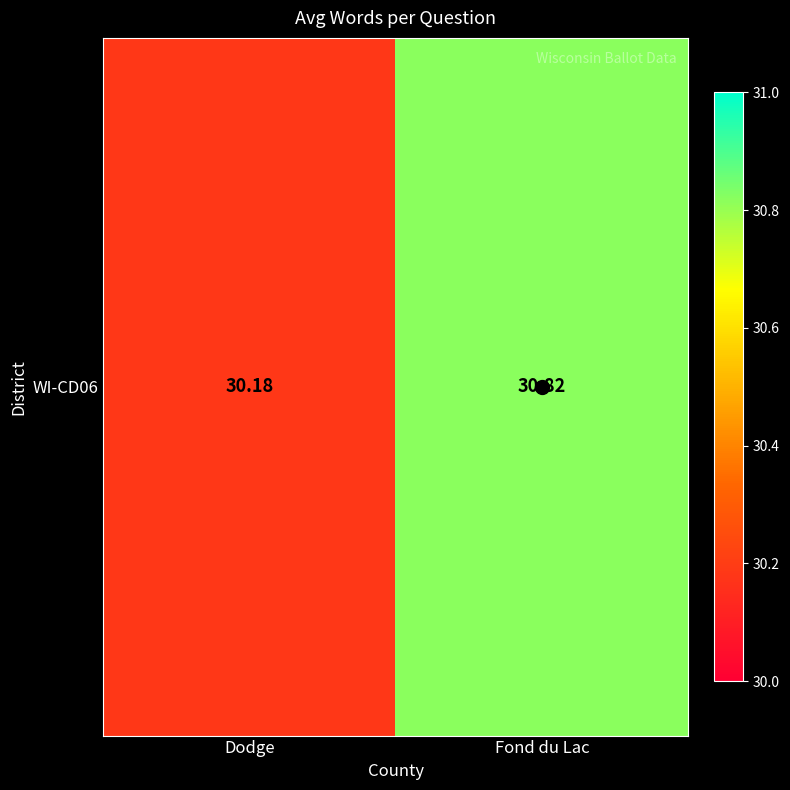

What is the change in value from Dodge to Fond du Lac?

+0.6